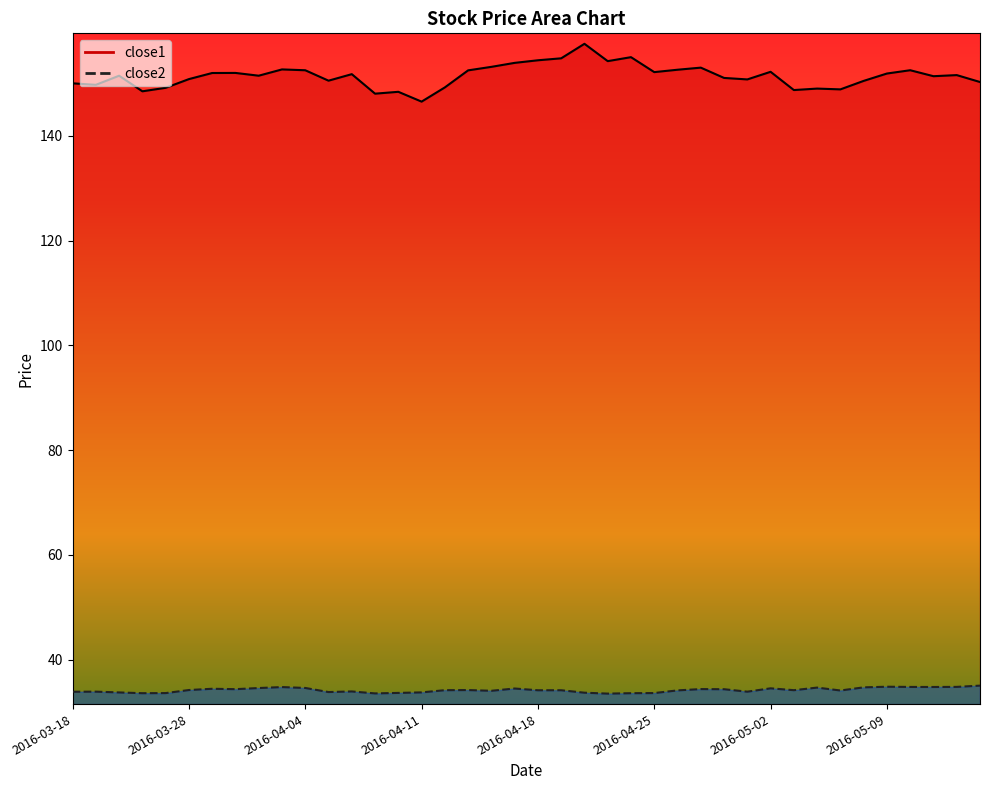

What is the total value across all series at 2016-04-20?

191.3